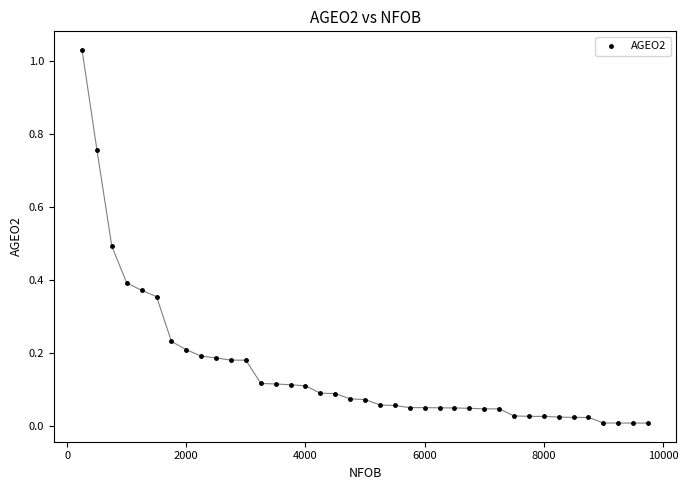

What is the range of X values (max minus min)?

9500.0